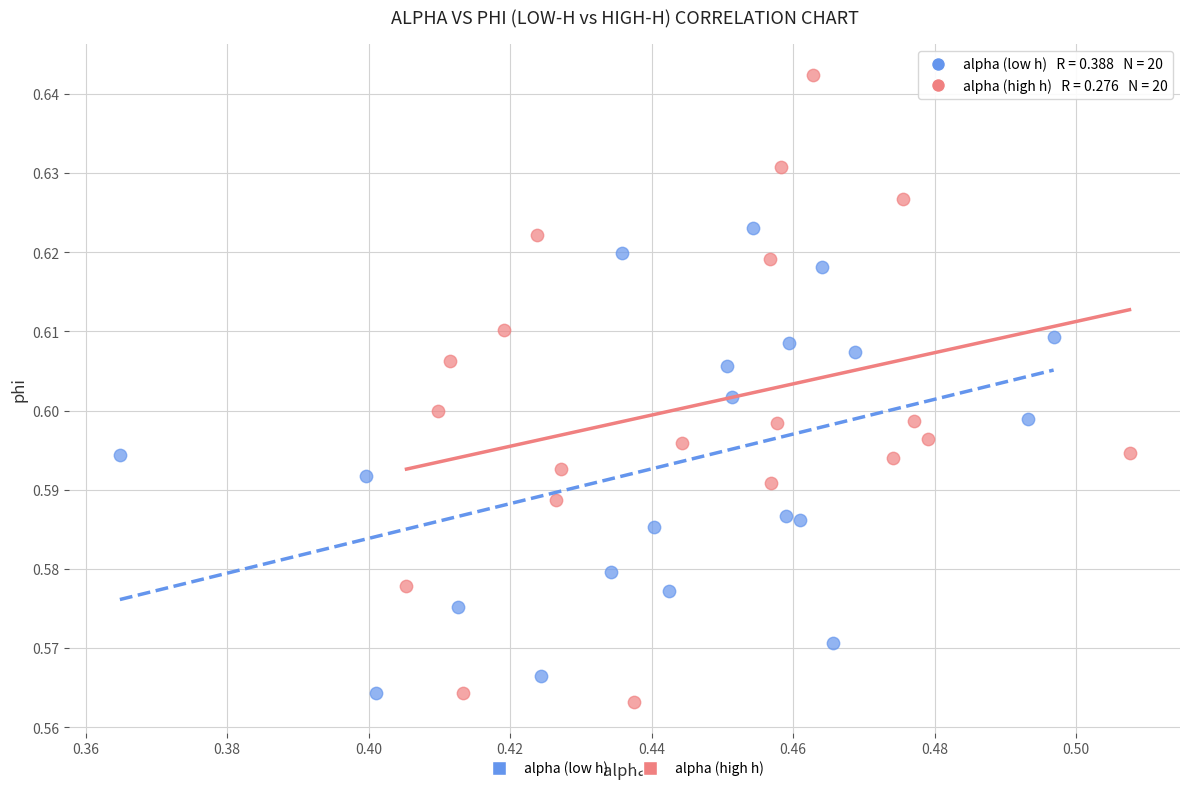

Which series has the widest spread of Y values?

alpha (high h)